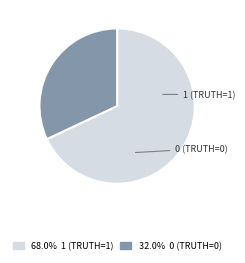

How many segments does this pie chart have?

2